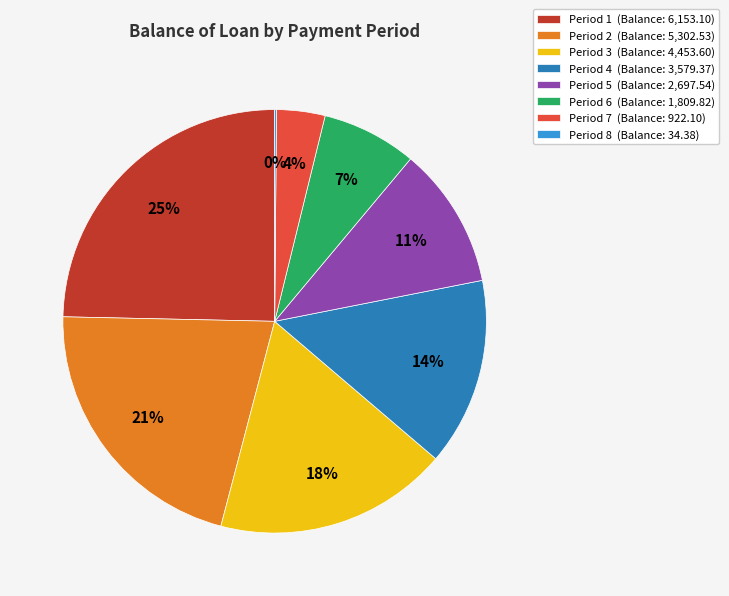

Which slice is the largest?

Period 1 (Balance: 6,153.10)